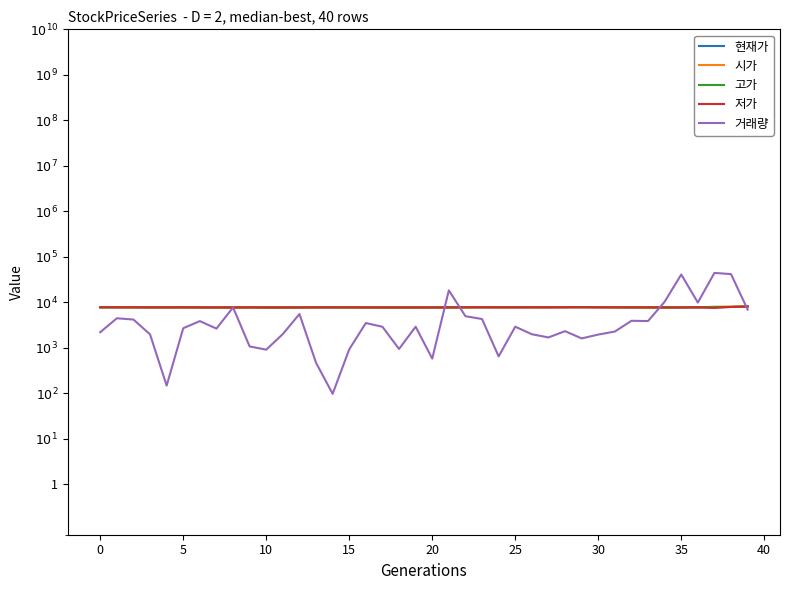

At which category does 현재가 reach its first local peak?

25